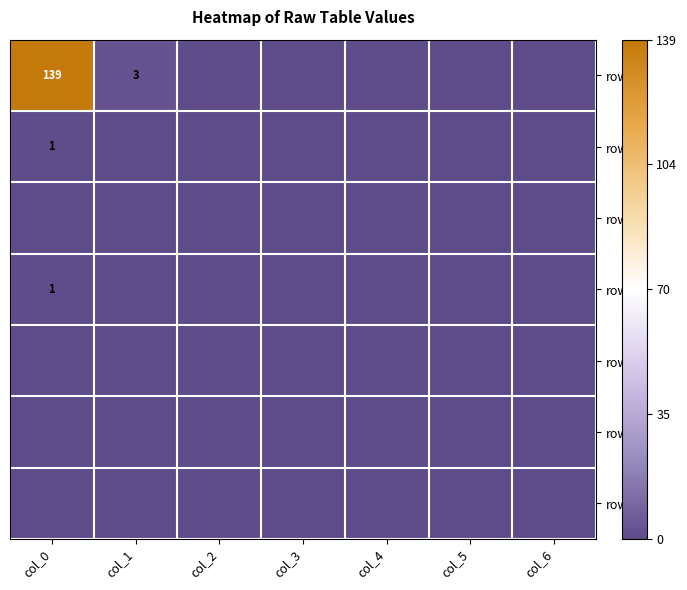

Reading left to right, transcribe all the data shown in this chart.

row_0: 139	3	0	0	0	0	0
row_1: 1	0	0	0	0	0	0
row_2: 0	0	0	0	0	0	0
row_3: 1	0	0	0	0	0	0
row_4: 0	0	0	0	0	0	0
row_5: 0	0	0	0	0	0	0
row_6: 0	0	0	0	0	0	0